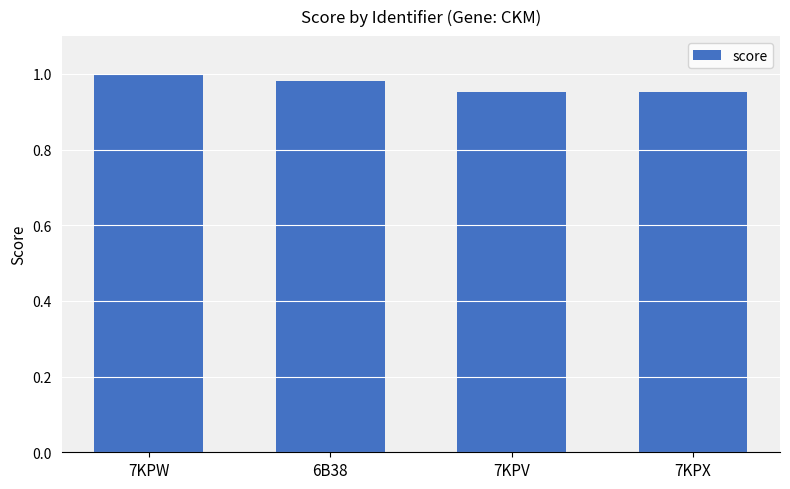

What is the label of the 3rd bar from the left?

7KPV